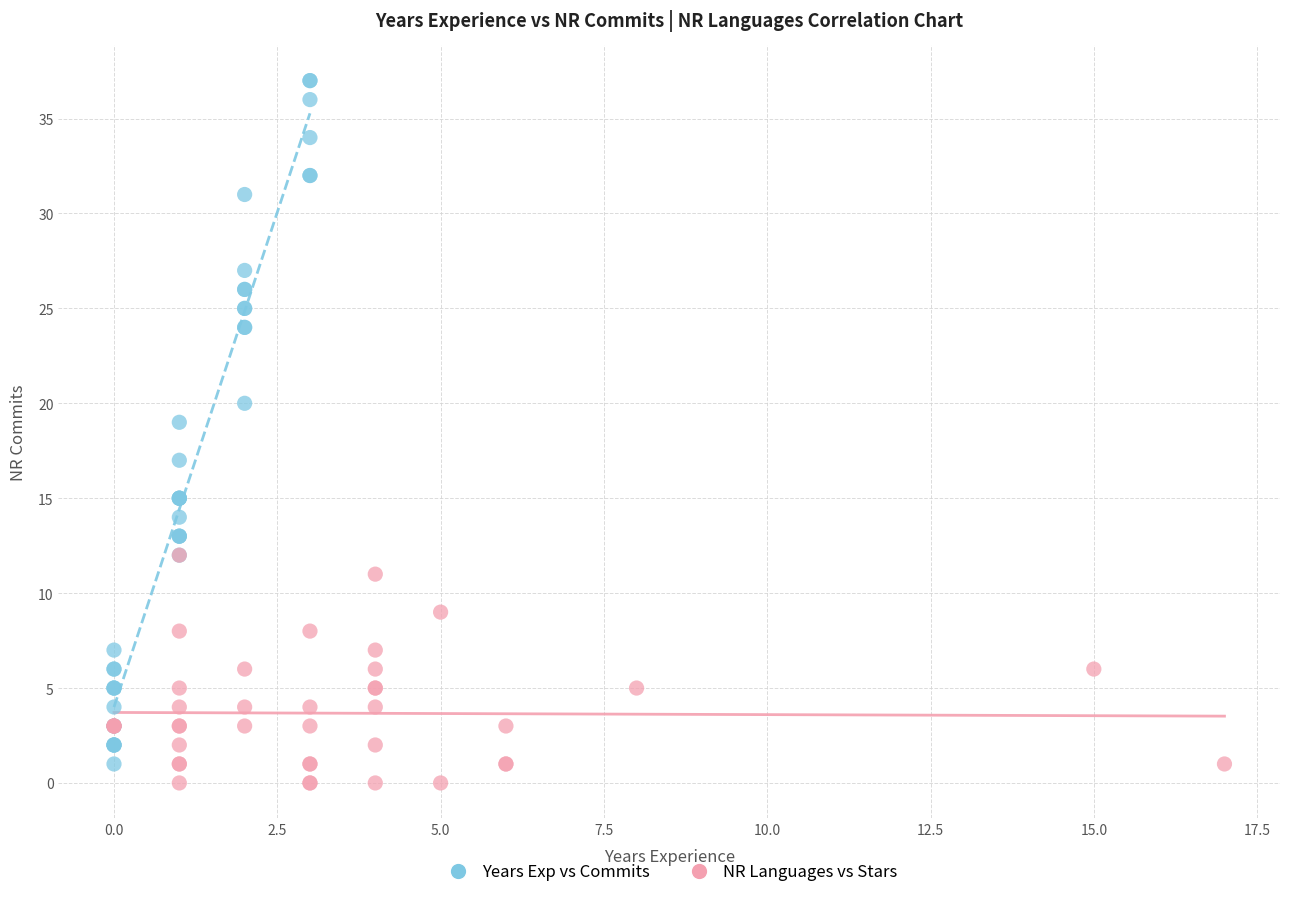

Which series has the widest spread of Y values?

Years Exp vs Commits